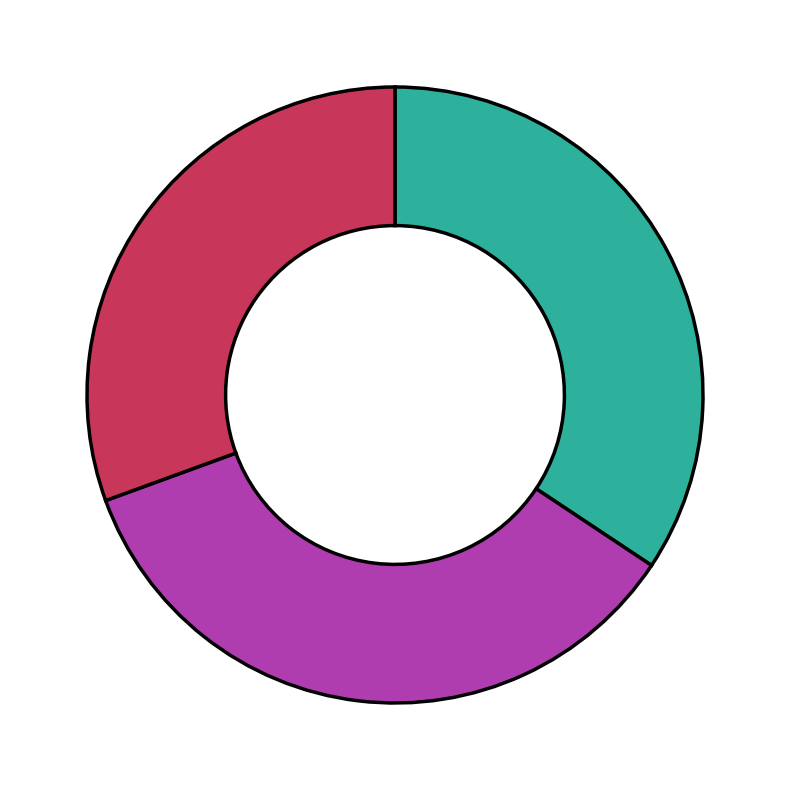

Is there any slice that represents more than half of the pie?

No